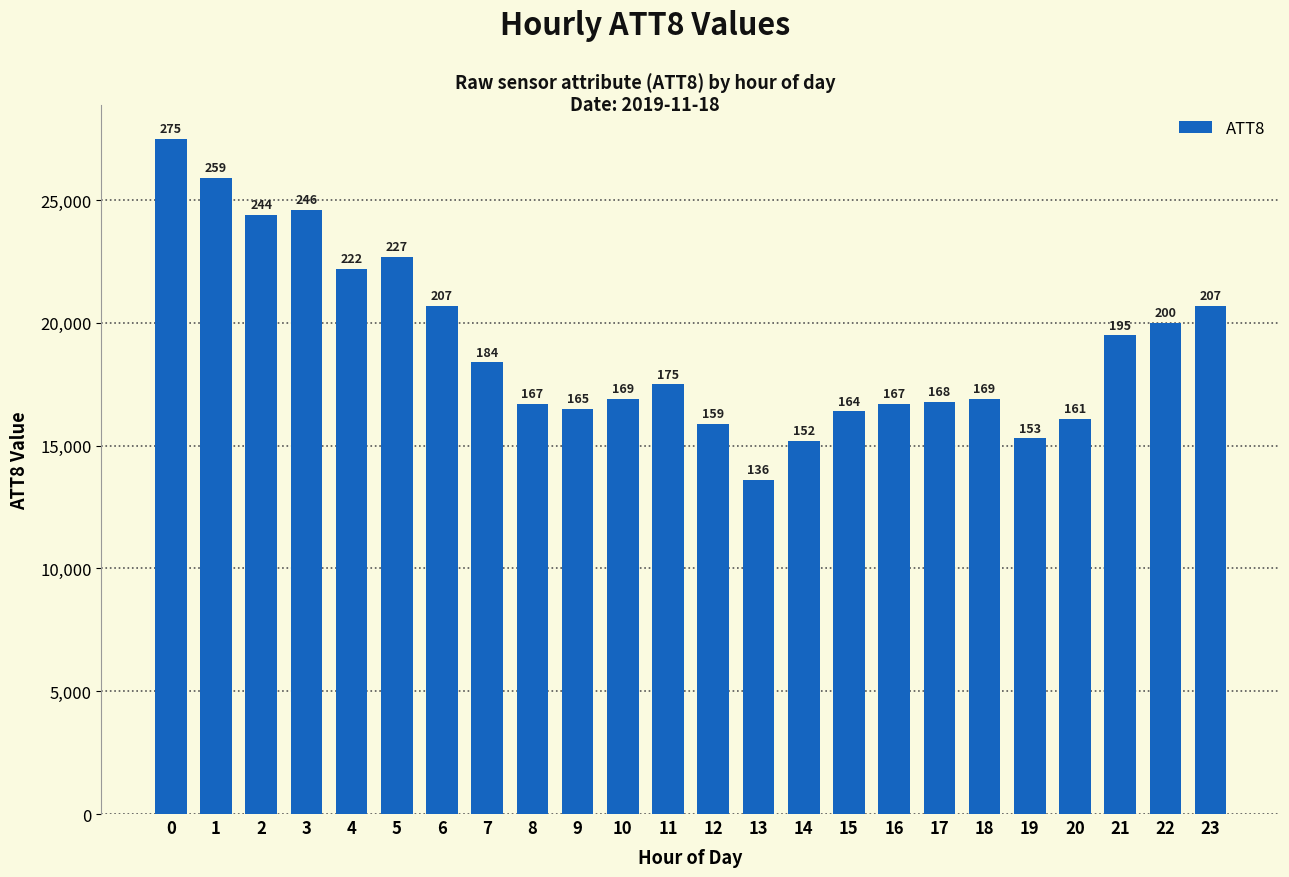

Are the bars horizontal?

No